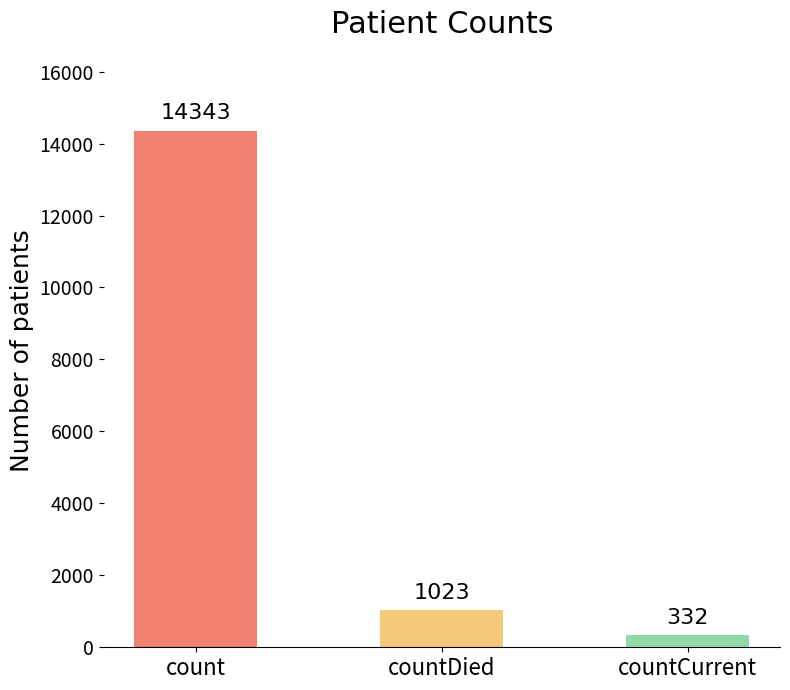

Where is the data nearest to the value 7337?

countDied